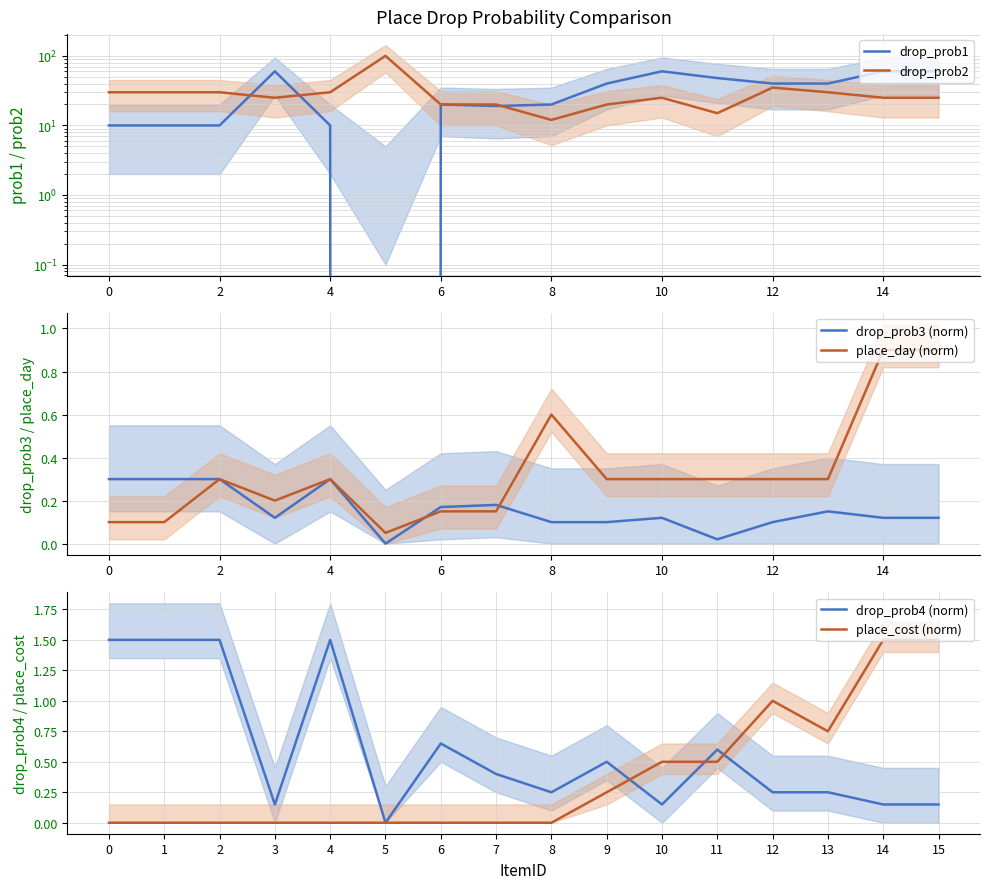

Is the value of place_day (norm) at 4 greater than the value of drop_prob3 (norm) at 10?

Yes